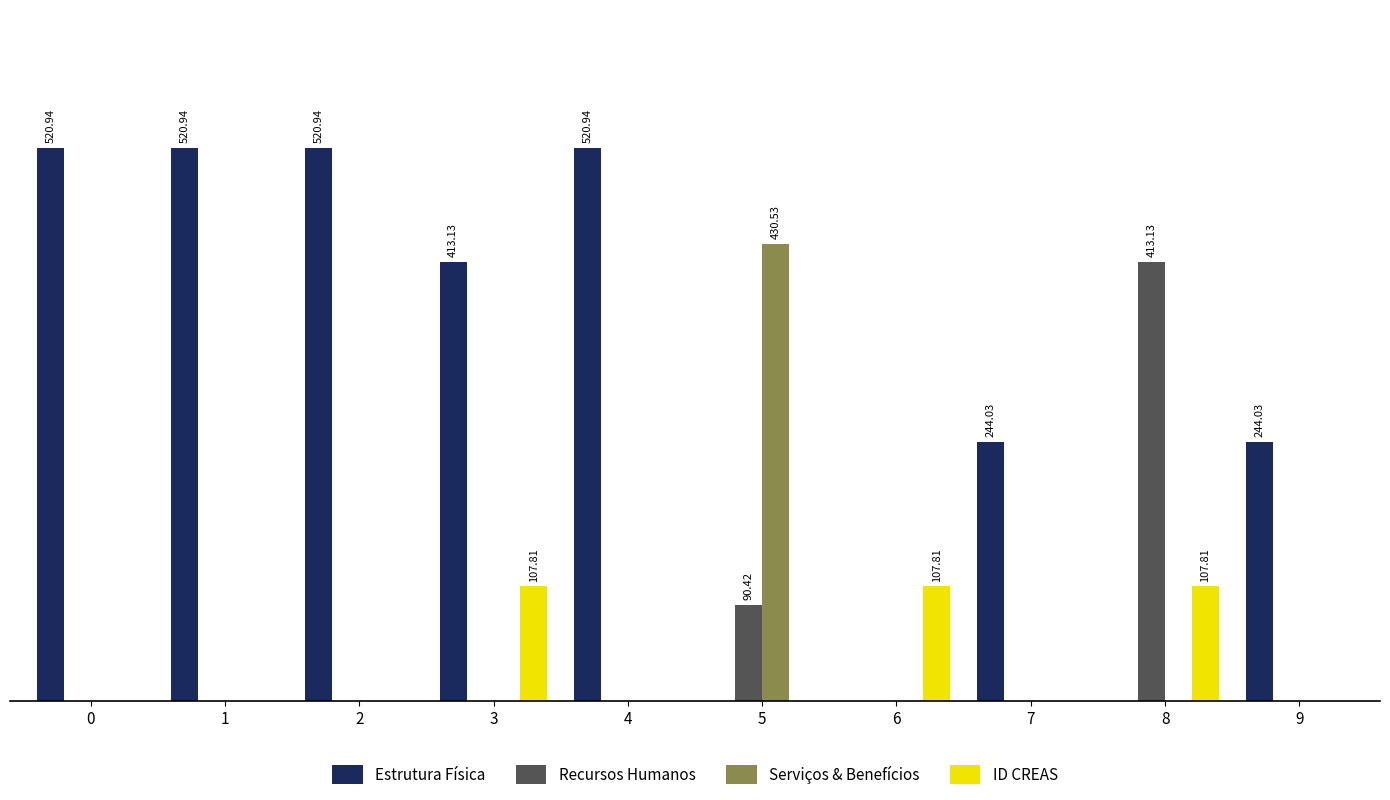

Reading right to left, list all the values displayed in this chart.

Estrutura Física: 244.0	0.0	244.0	0.0	0.0	520.9	413.1	520.9	520.9	520.9
Recursos Humanos: 0.0	413.1	0.0	0.0	90.4	0.0	0.0	0.0	0.0	0.0
Serviços & Benefícios: 0.0	0.0	0.0	0.0	430.5	0.0	0.0	0.0	0.0	0.0
ID CREAS: 0.0	107.8	0.0	107.8	0.0	0.0	107.8	0.0	0.0	0.0